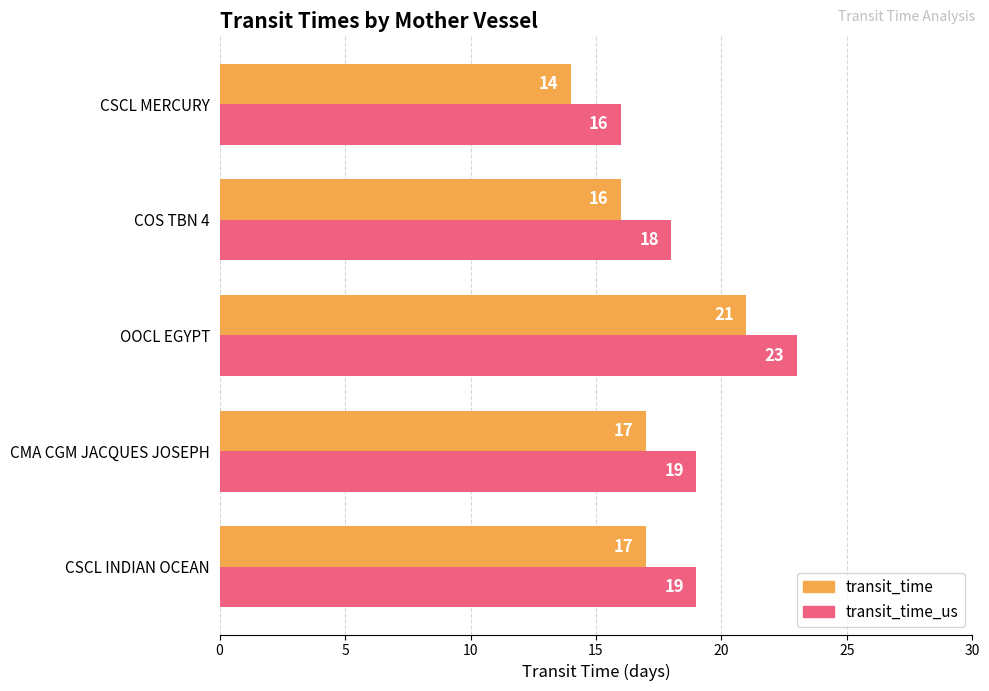

What are all the series names shown in the legend?

transit_time, transit_time_us